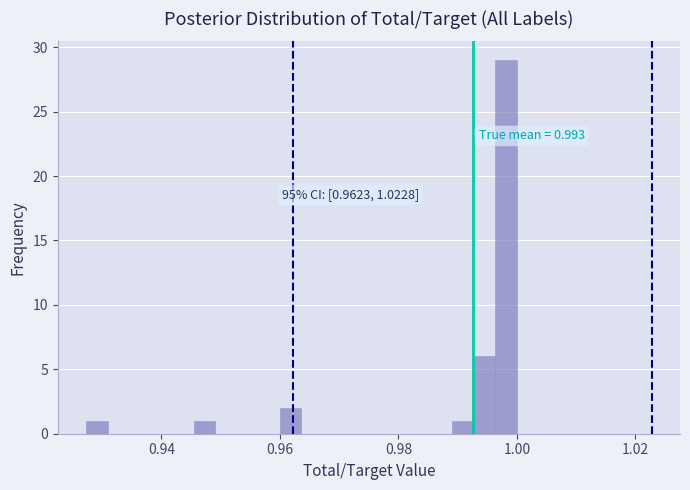

Read against the x-axis, roughly where is the centre of the tallest bar?

0.998